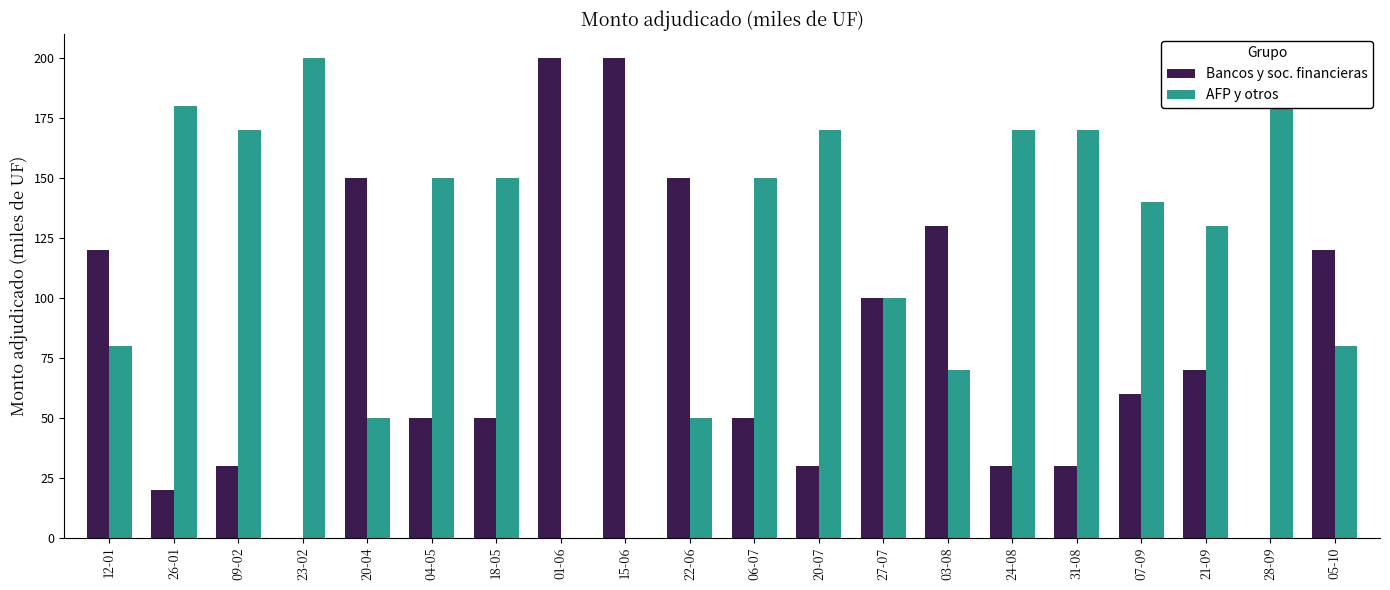

What are all the series names shown in the legend?

Bancos y soc. financieras, AFP y otros